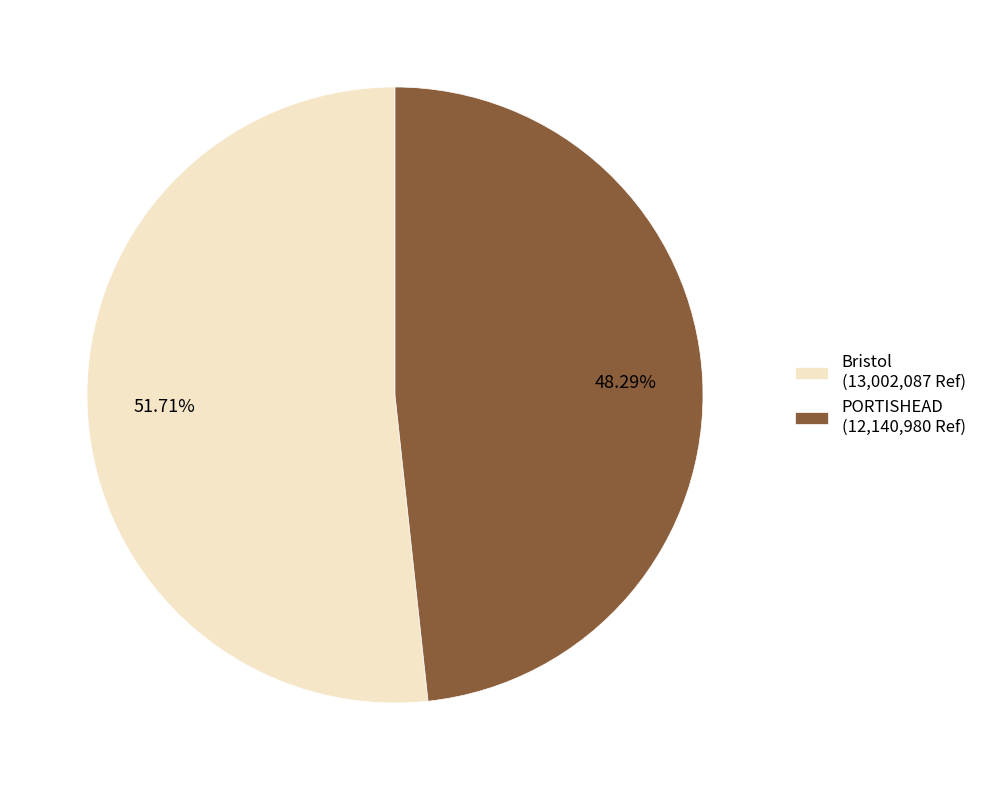

Combined, do Bristol and PORTISHEAD account for over 50%?

Yes